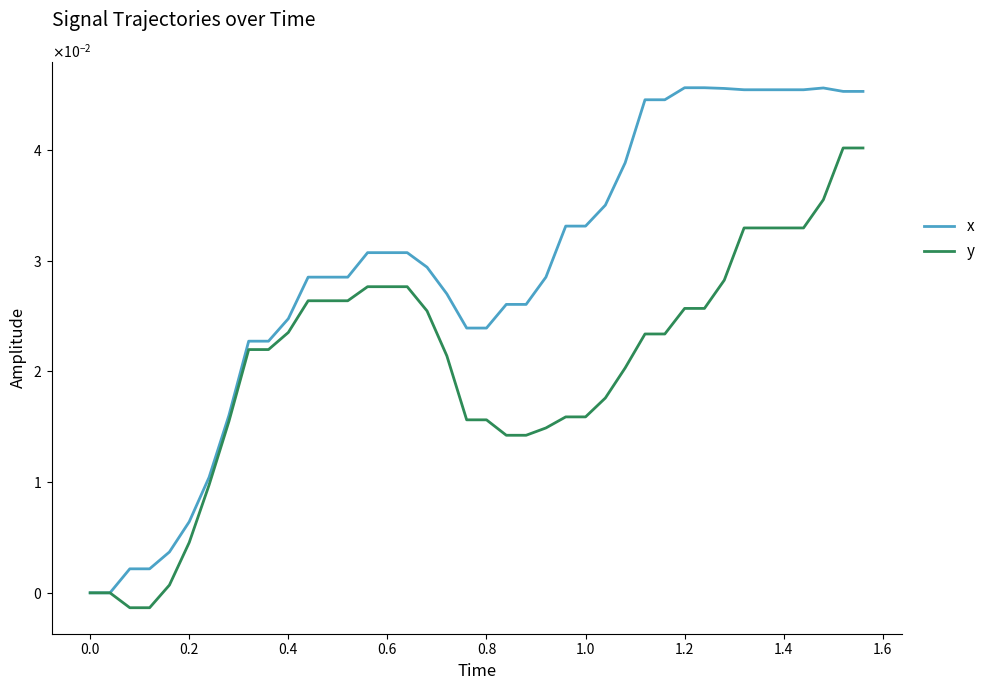

Does the chart display data point markers on the line(s)?

No